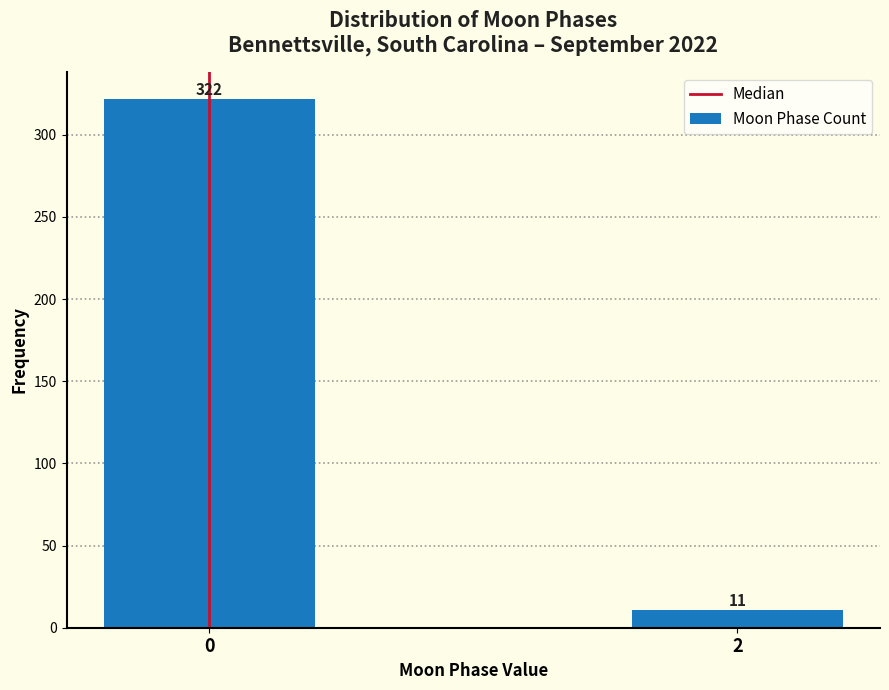

Reading right to left, what are all the values shown in this chart?

2=11	0=322